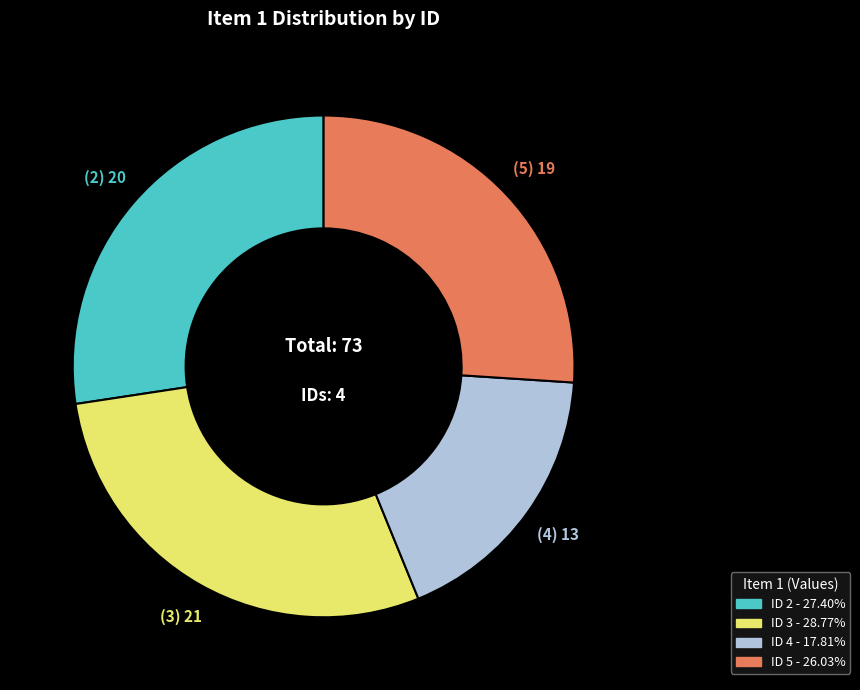

Does any single category account for the majority?

No